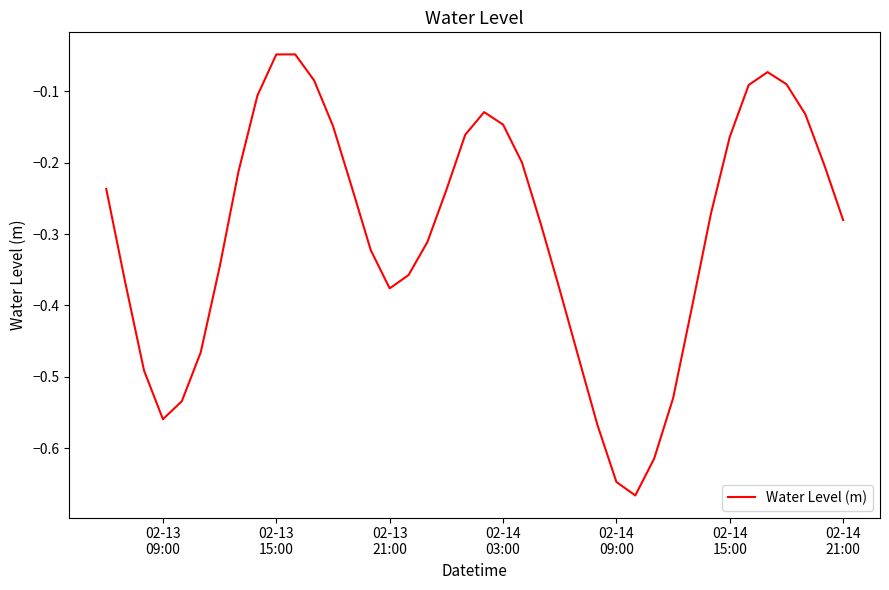

Does the chart display data point markers on the line(s)?

No